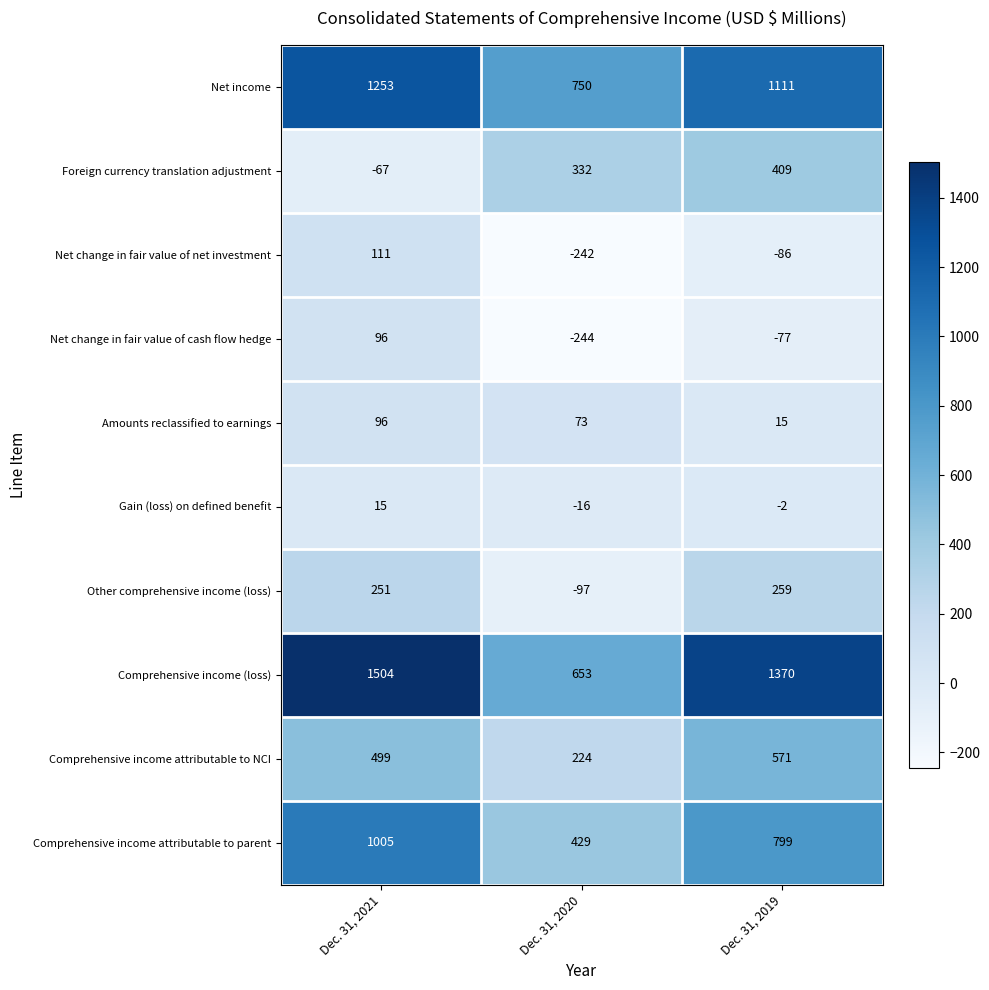

Which series has the largest total across all categories?

Comprehensive income (loss)